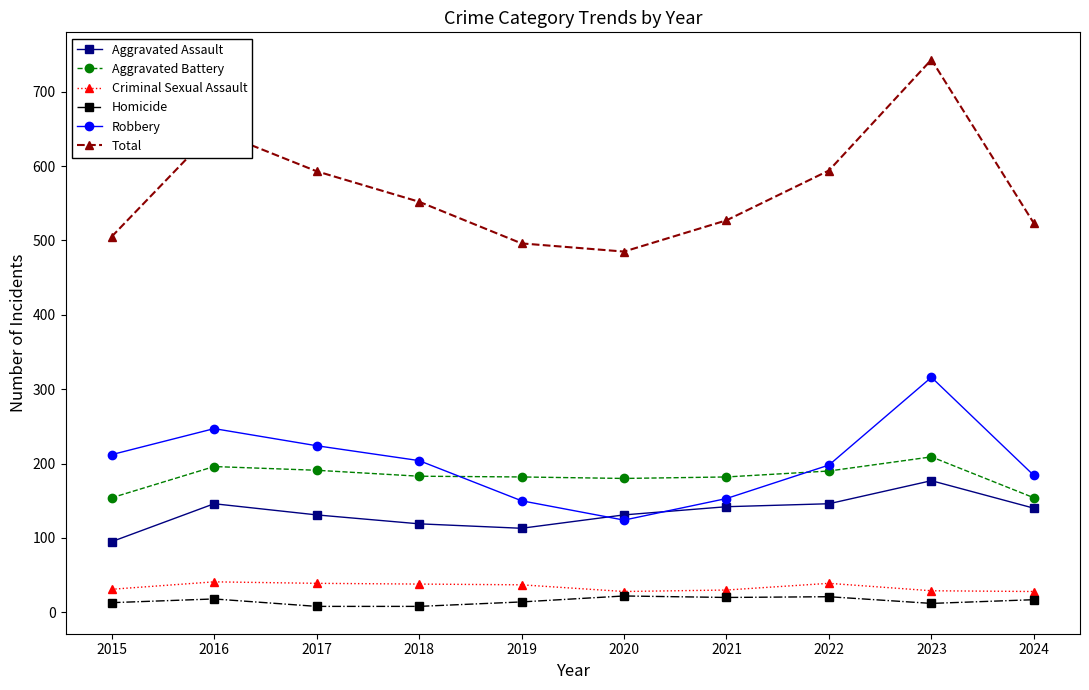

What is the difference between the second highest and minimum values in the Criminal Sexual Assault series?

11